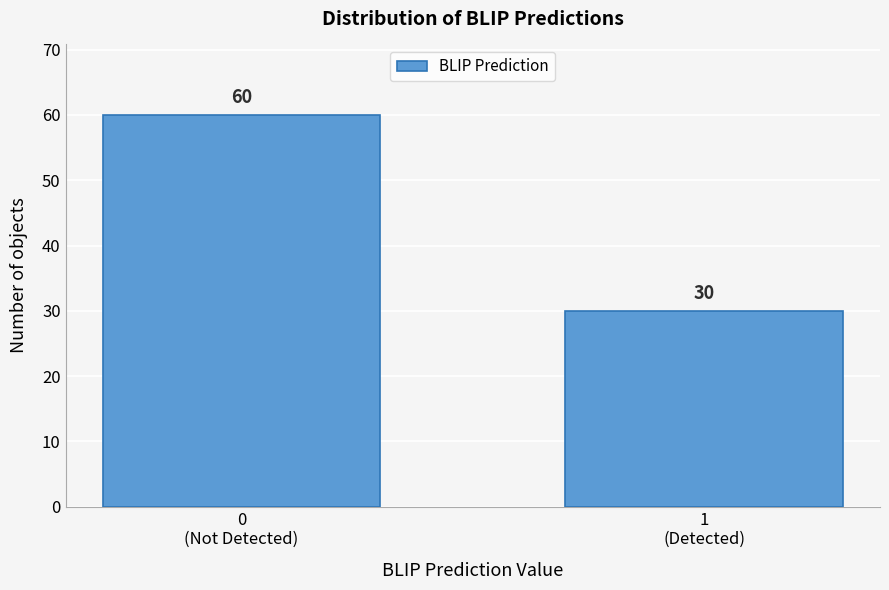

Reading right to left, transcribe all the data shown in this chart.

30	60